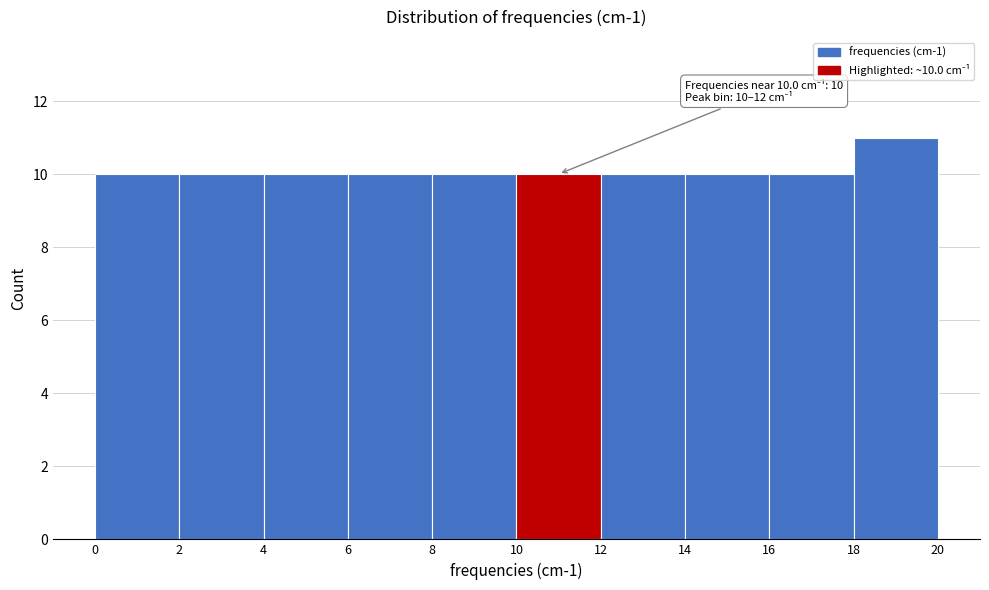

Over which range of the x-axis is the bar tallest?

18 to 20